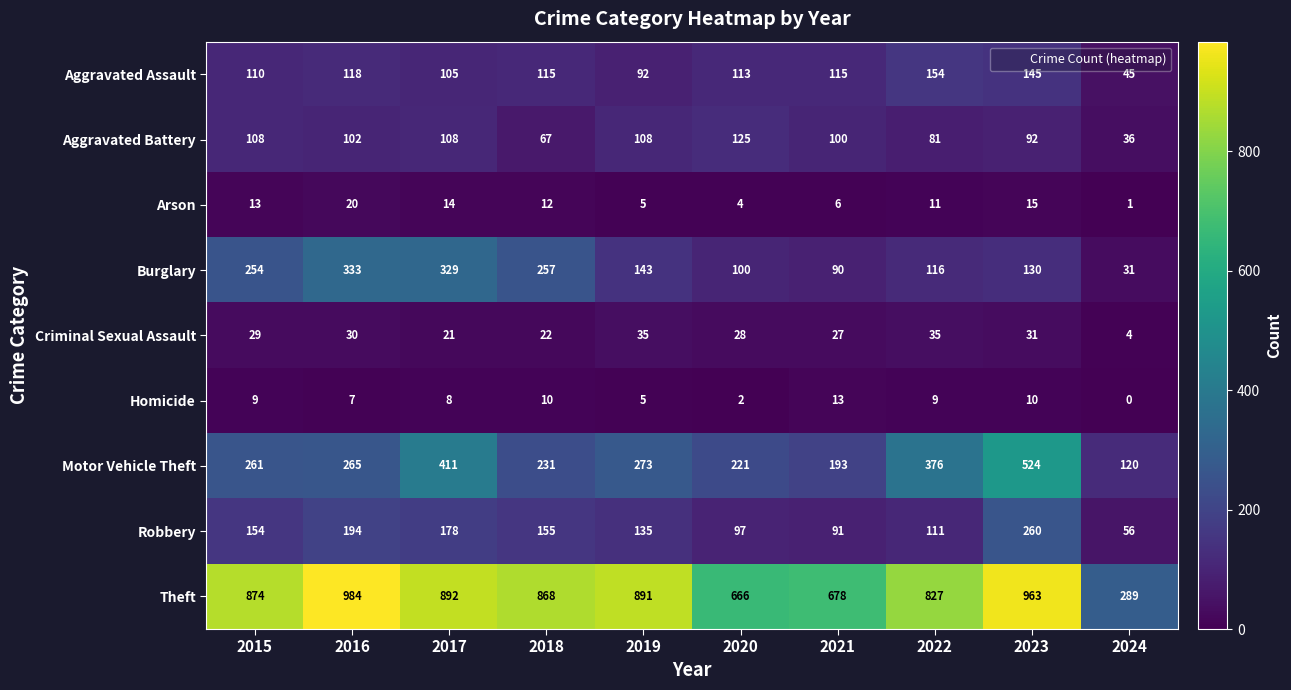

The value of Motor Vehicle Theft at 2021 is 193. True or false?

True